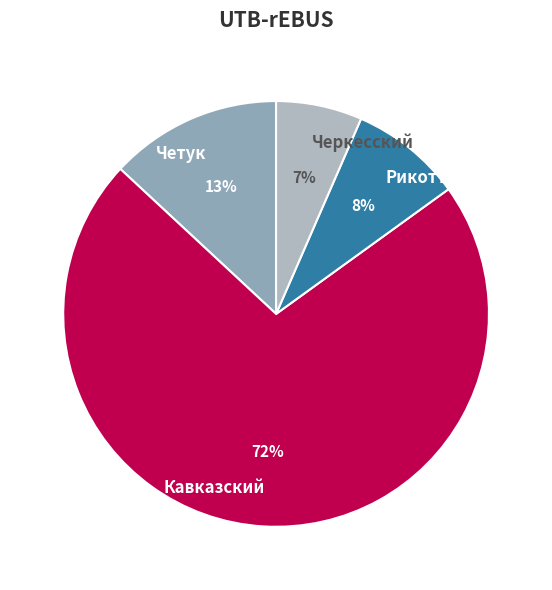

Does Кавказский account for over 50% of the chart?

Yes